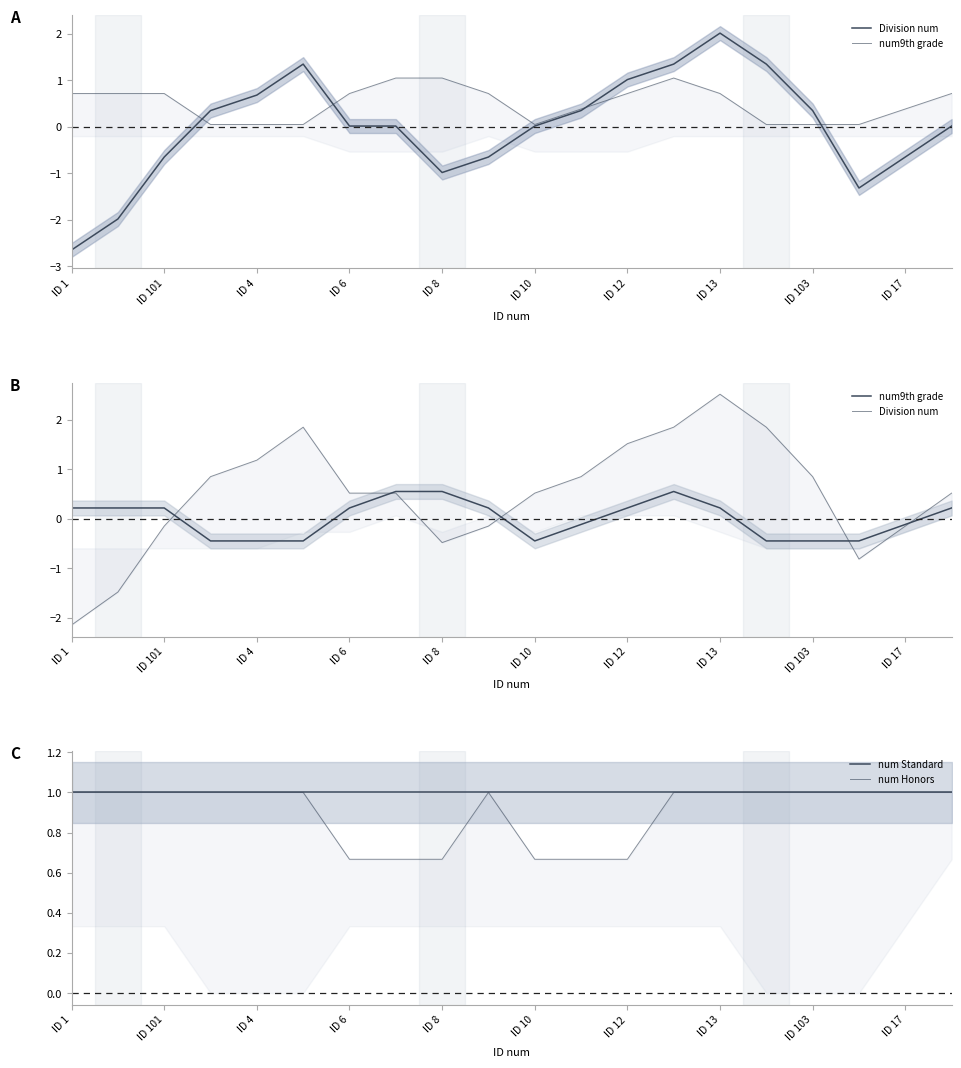

What is the greatest value displayed?

2.5